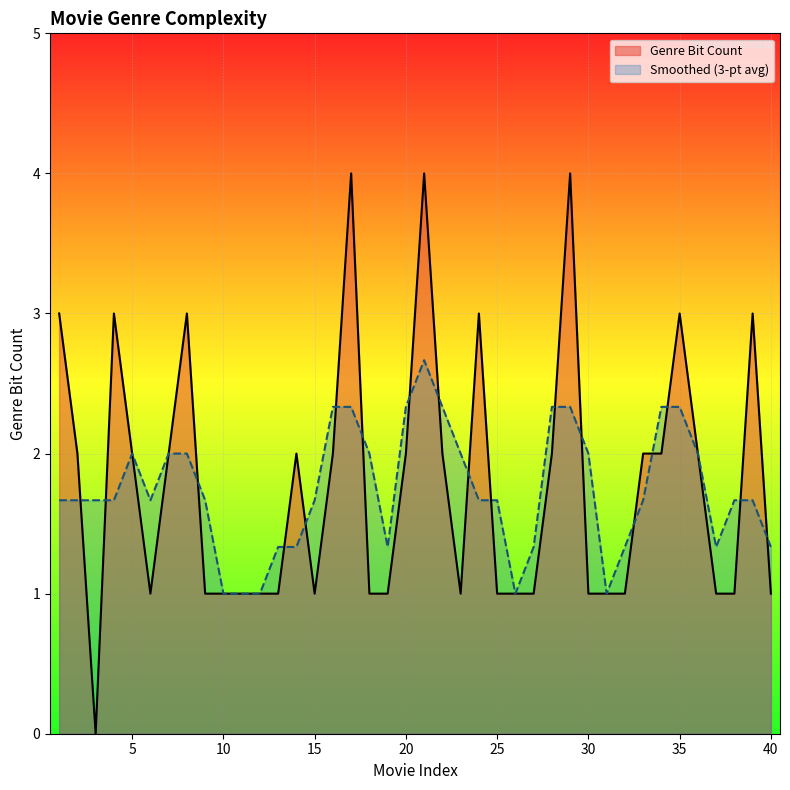

Between 25 and 27, which is larger?

25